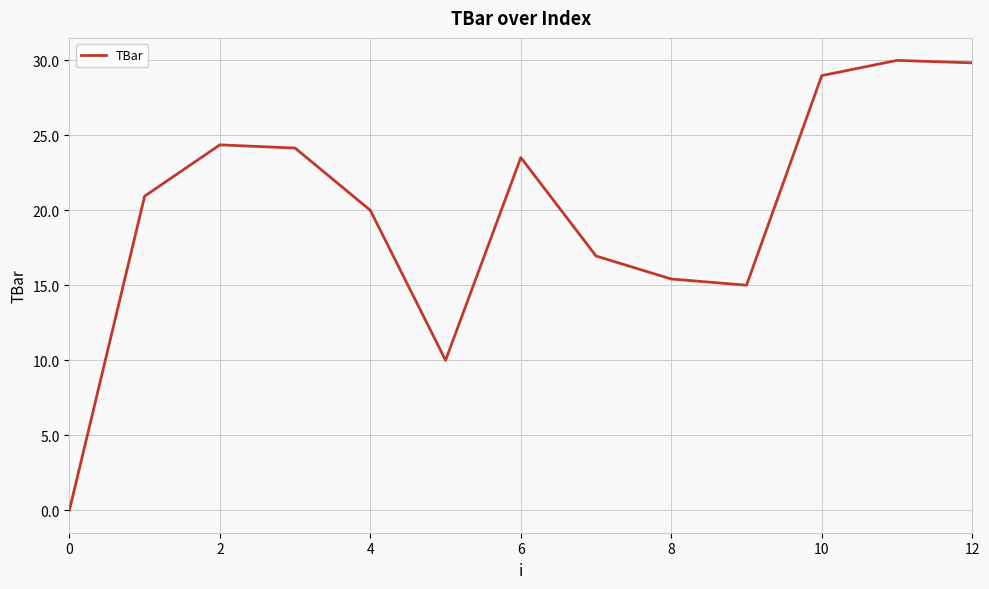

Reading left to right, list all the values displayed in this chart.

0.0	20.9	24.4	24.2	20.0	10.0	23.5	17.0	15.4	15.0	29.0	30.0	29.8